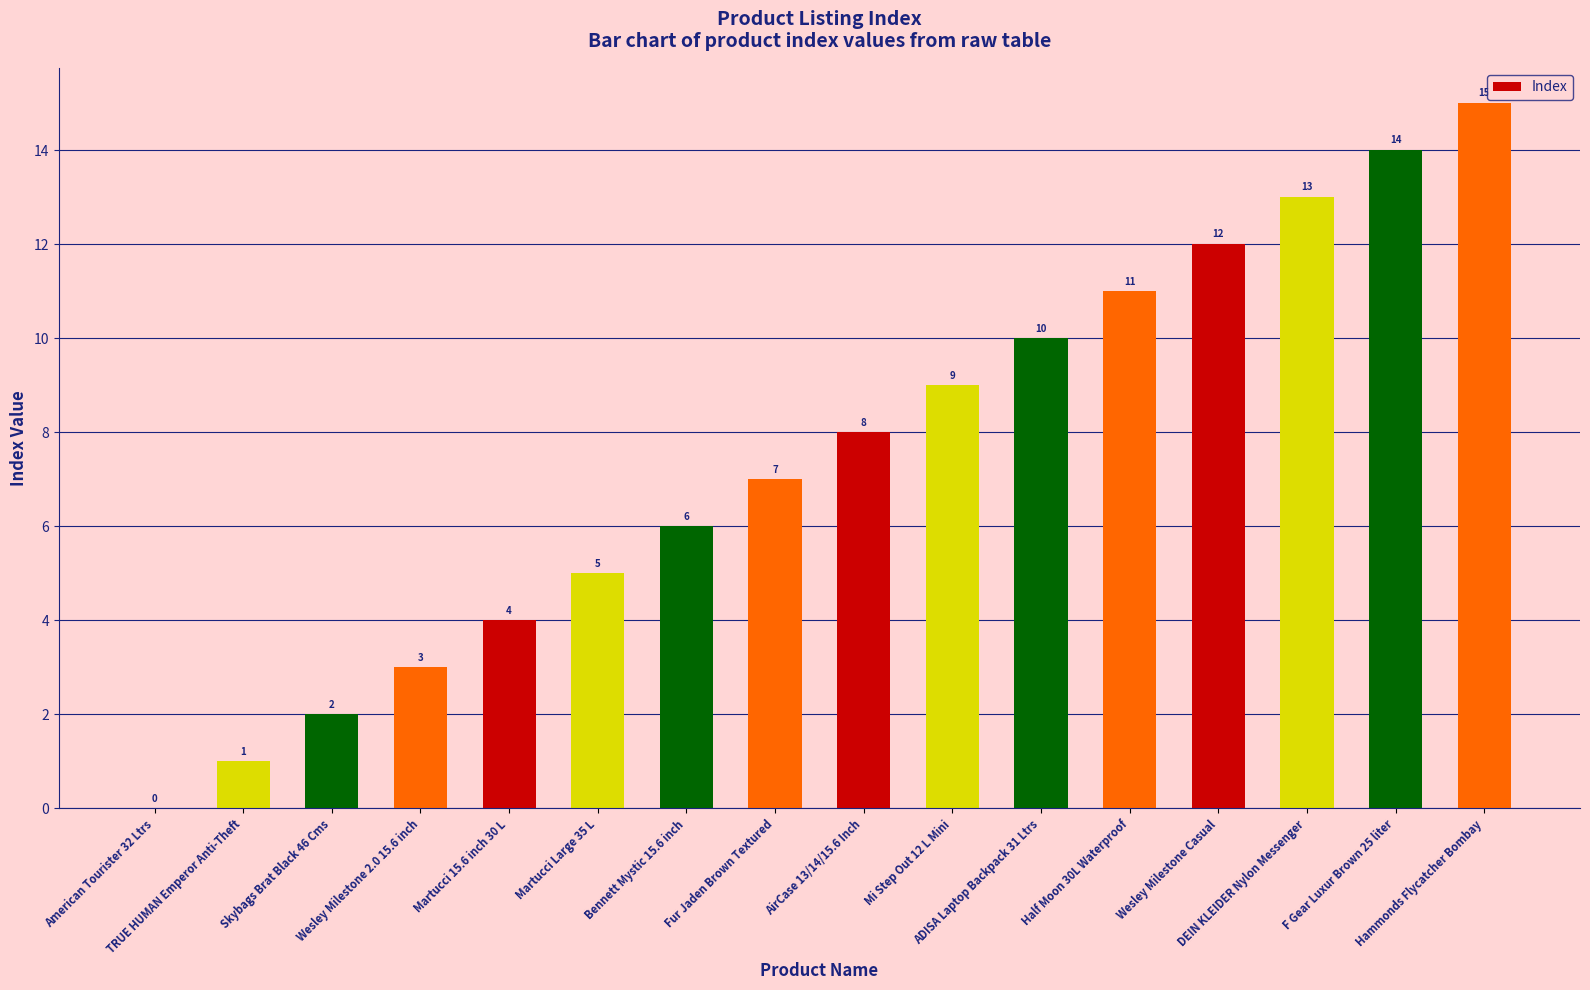

The chart shows a value of 4 at Skybags Brat Black 46 Cms. True or false?

False